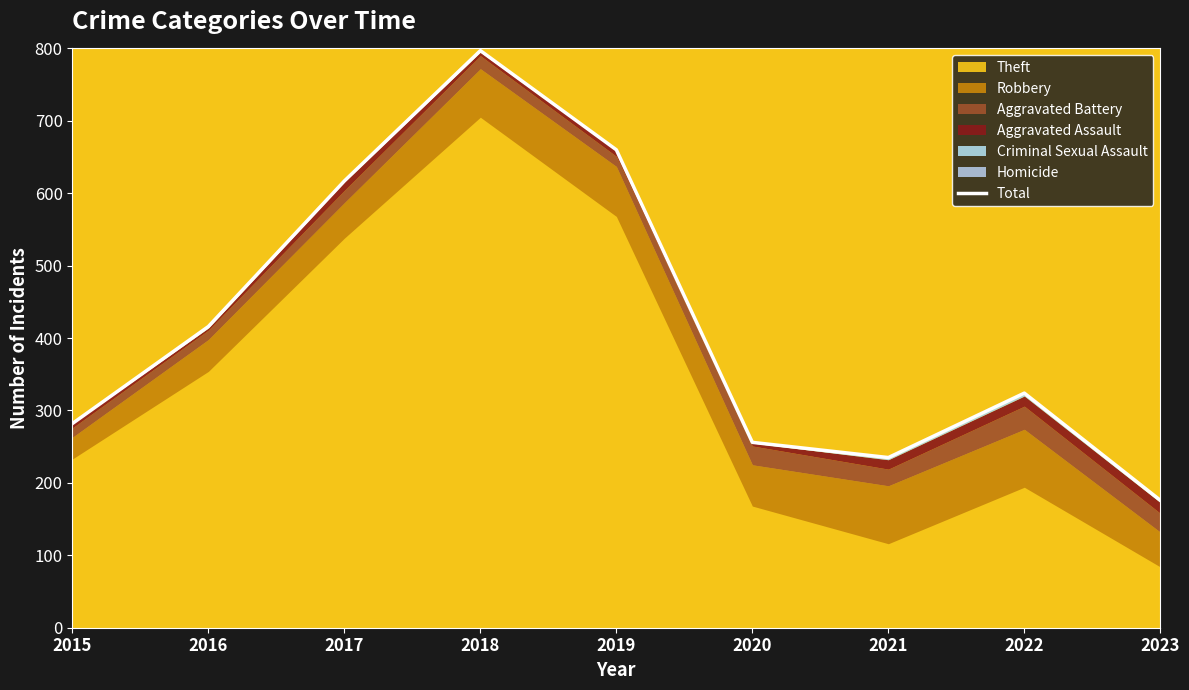

Rank the categories by value from highest to lowest.

2018, 2019, 2017, 2016, 2022, 2015, 2020, 2021, 2023